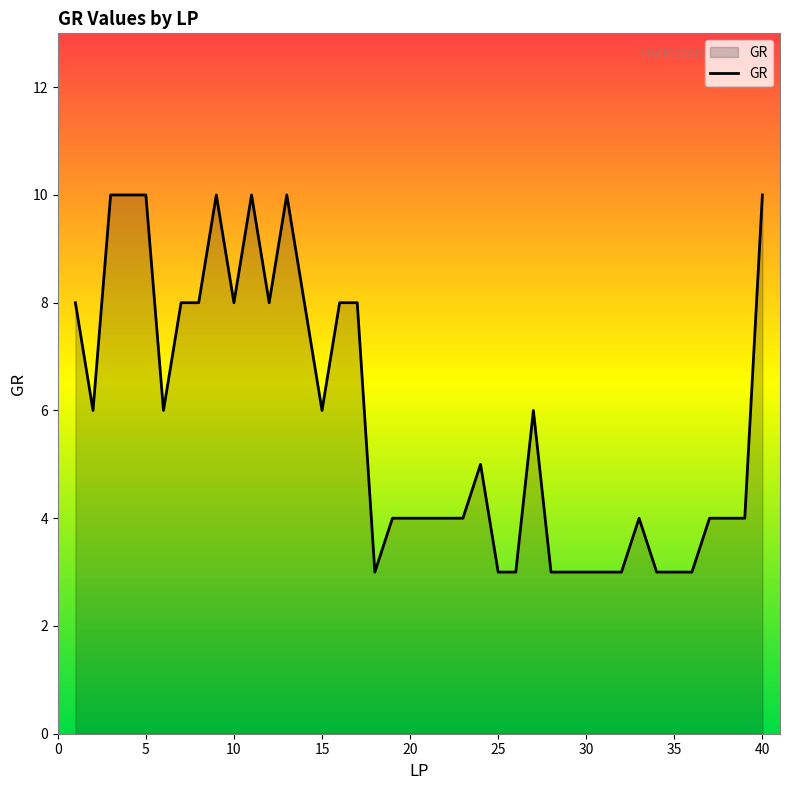

What is the greatest value displayed?

10